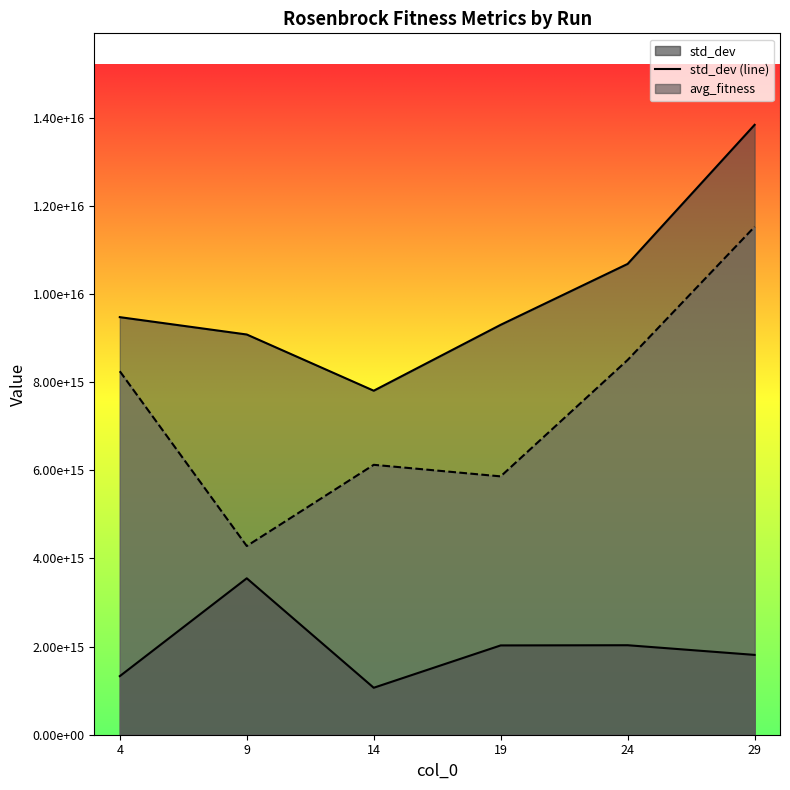

What is the minimum value shown in the chart?

1065703712997843